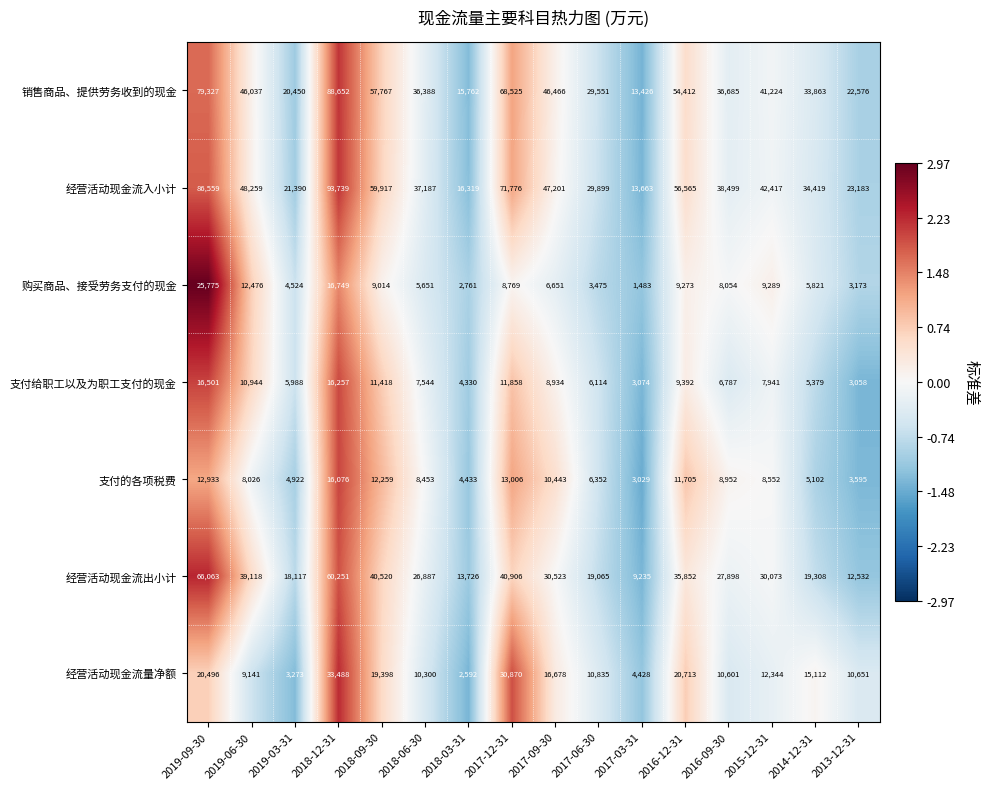

How many values in the 购买商品、接受劳务支付的现金 series are below 8054?

8